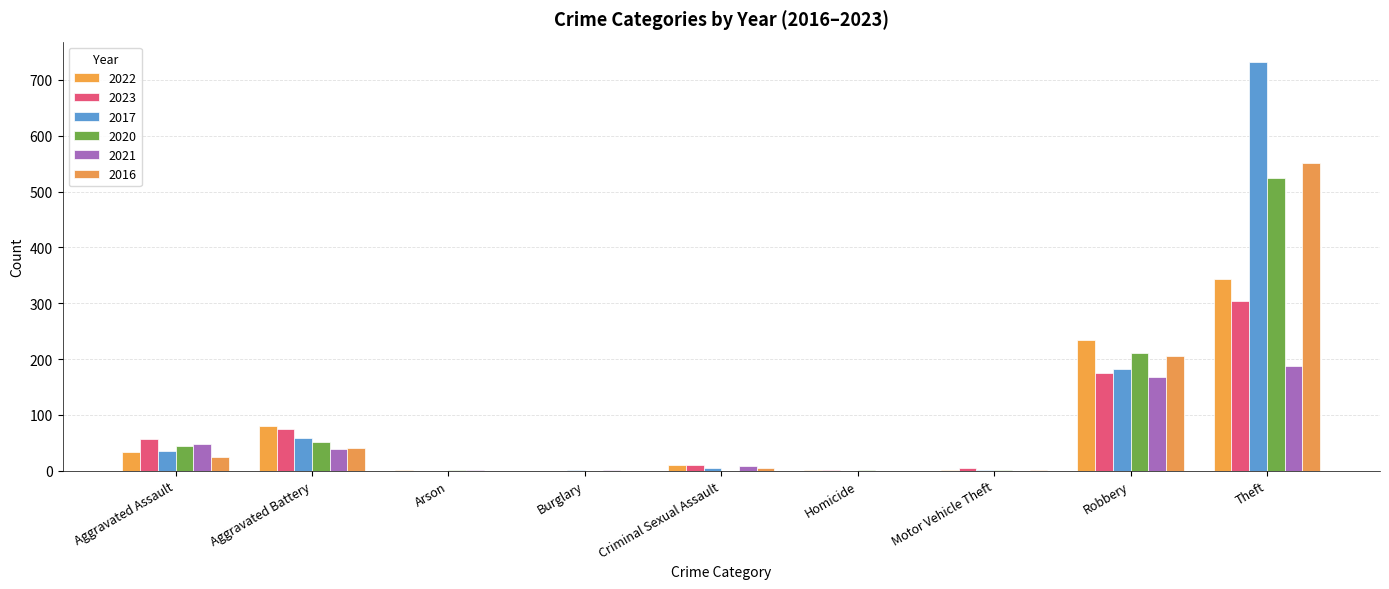

What is the maximum value shown in the chart?

732